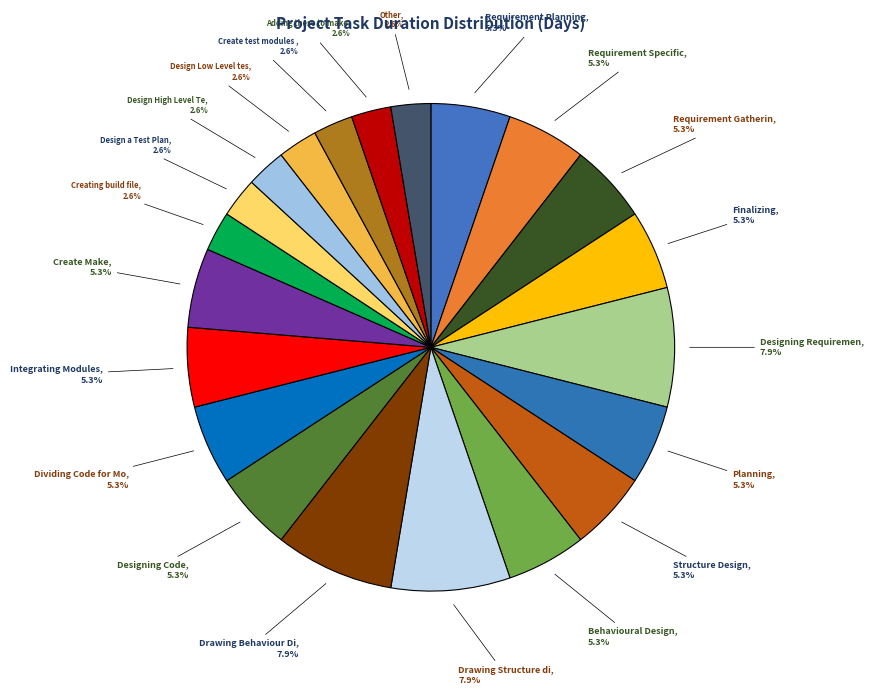

How many segments does this pie chart have?

21